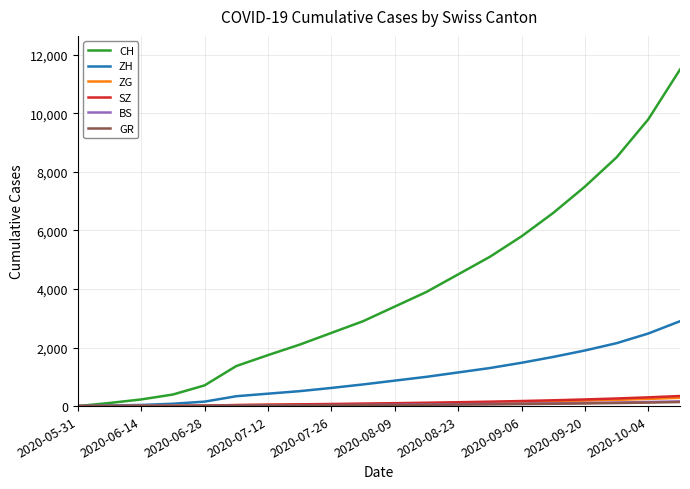

What is the maximum value shown in the chart?

11500